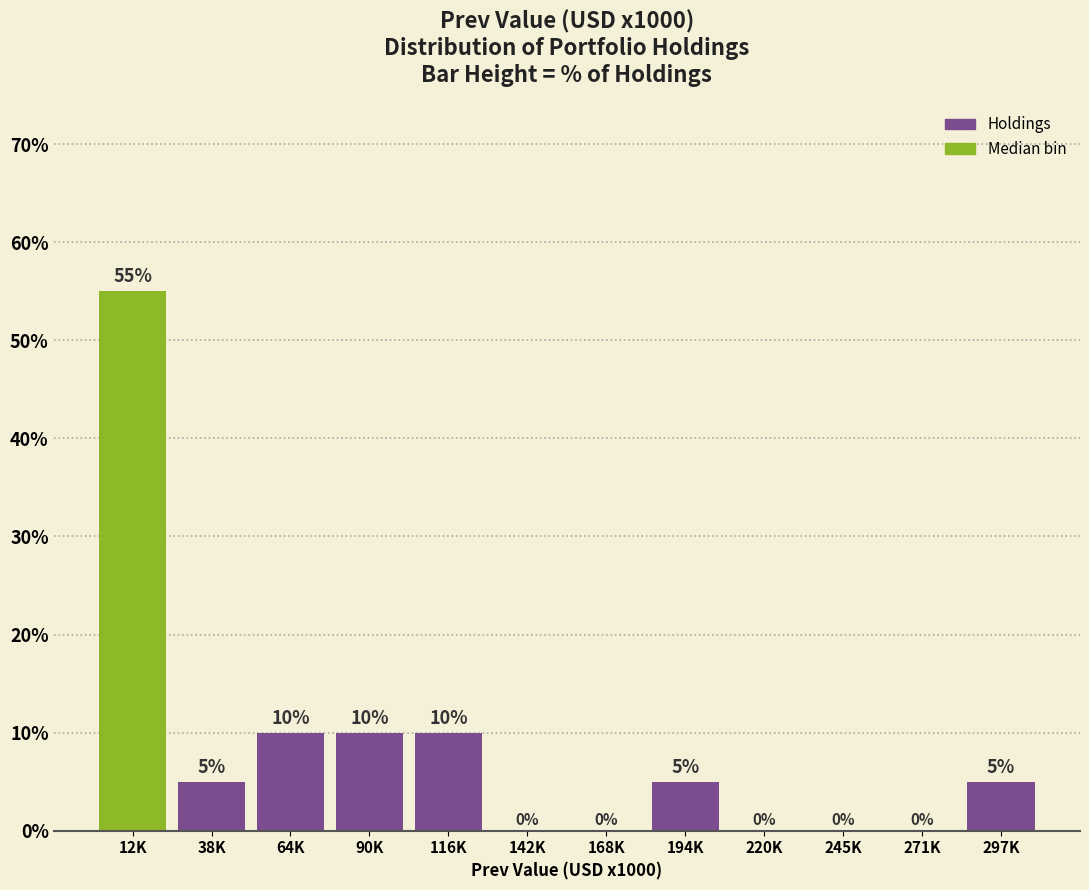

Reading left to right, extract all data points from this chart.

12K=55.0	38K=5.0	64K=10.0	90K=10.0	116K=10.0	142K=0.0	168K=0.0	194K=5.0	220K=0.0	245K=0.0	271K=0.0	297K=5.0